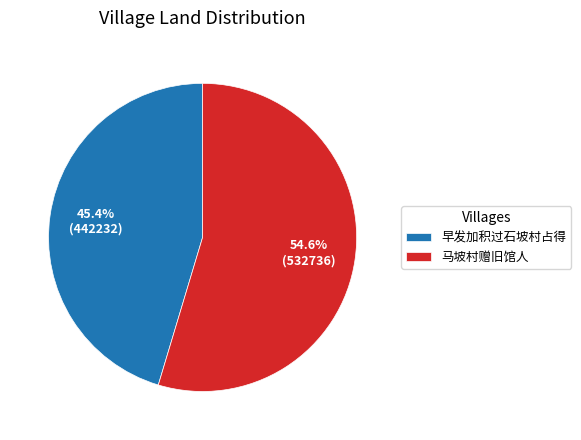

What is the smallest slice in the pie chart?

早发加积过石坡村占得